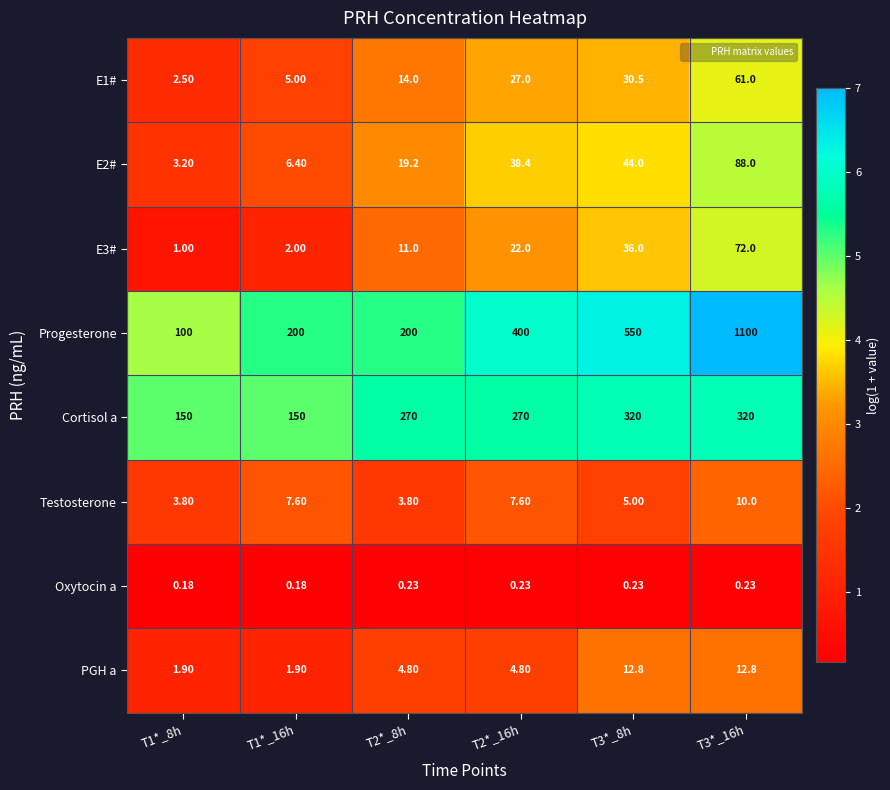

Which series has the largest range (max minus min)?

Progesterone